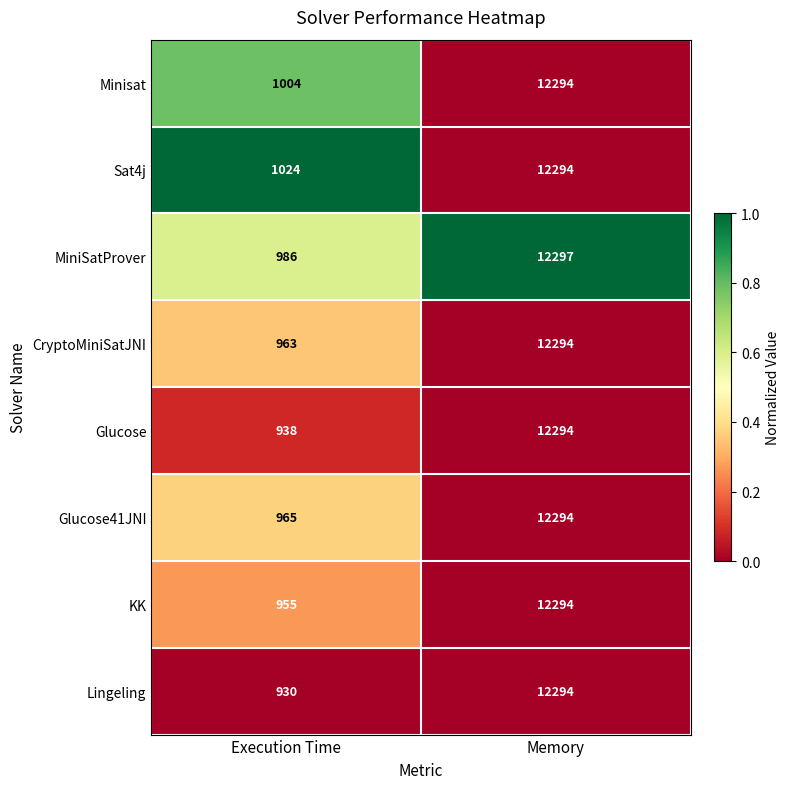

What value does the Lingeling series have at Memory, to the nearest 100?

12300